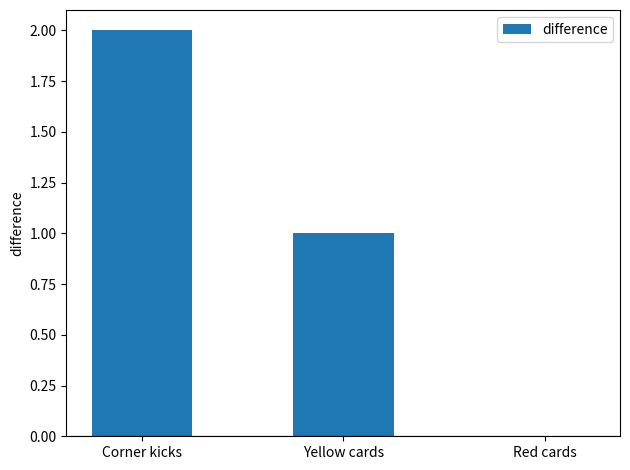

Which has a higher value, Yellow cards or Corner kicks?

Corner kicks